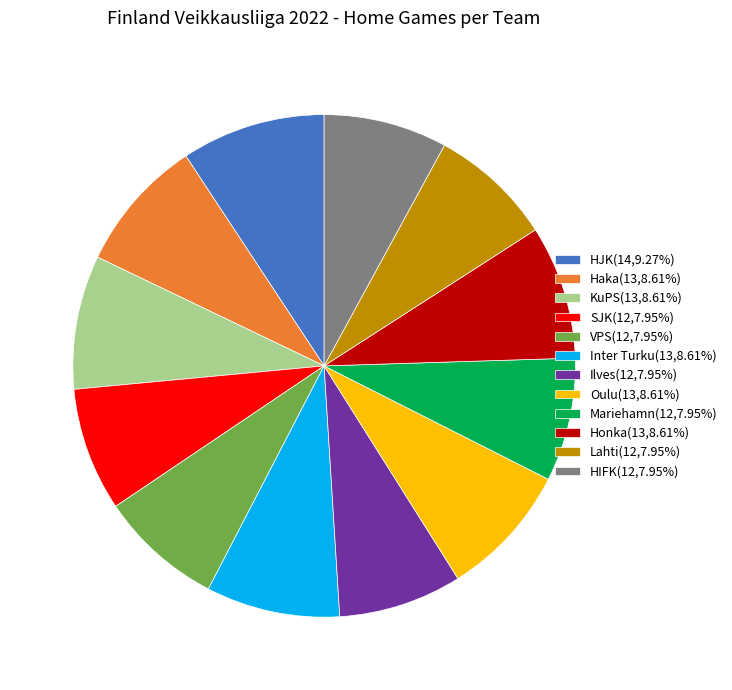

How many segments does this pie chart have?

12